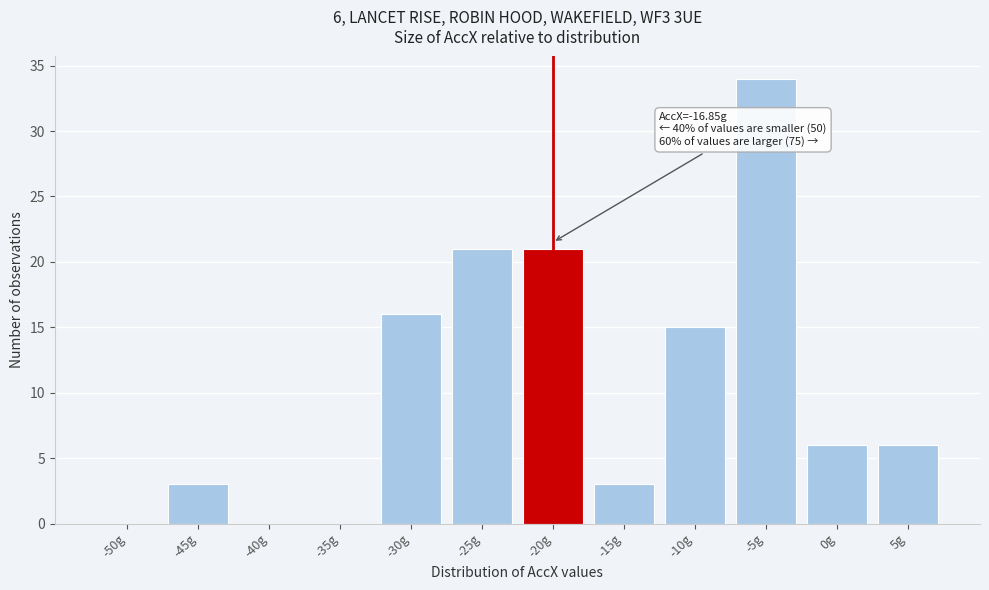

Reading left to right, extract all data points from this chart.

-50g=0	-45g=3	-40g=0	-35g=0	-30g=16	-25g=21	-20g=21	-15g=3	-10g=15	-5g=34	0g=6	5g=6